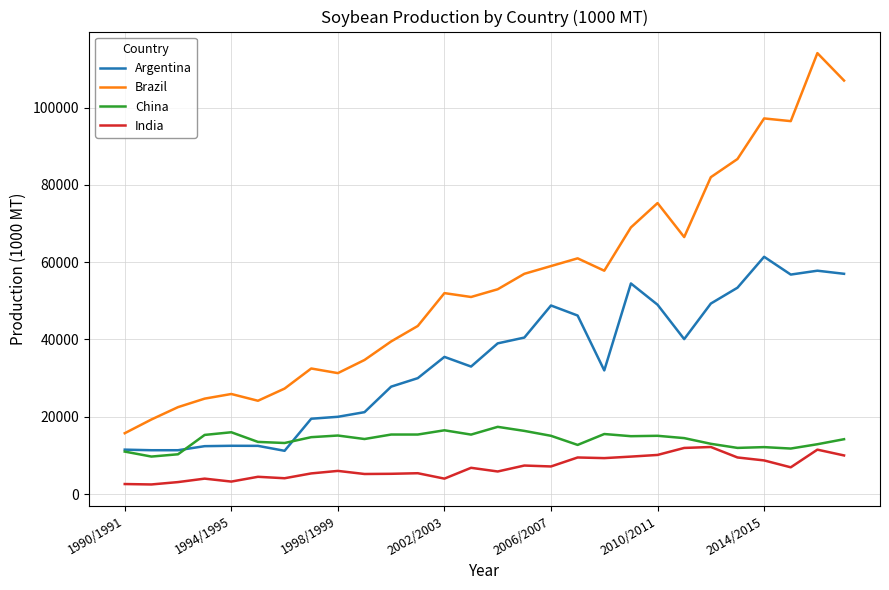

Does the chart display data point markers on the line(s)?

No